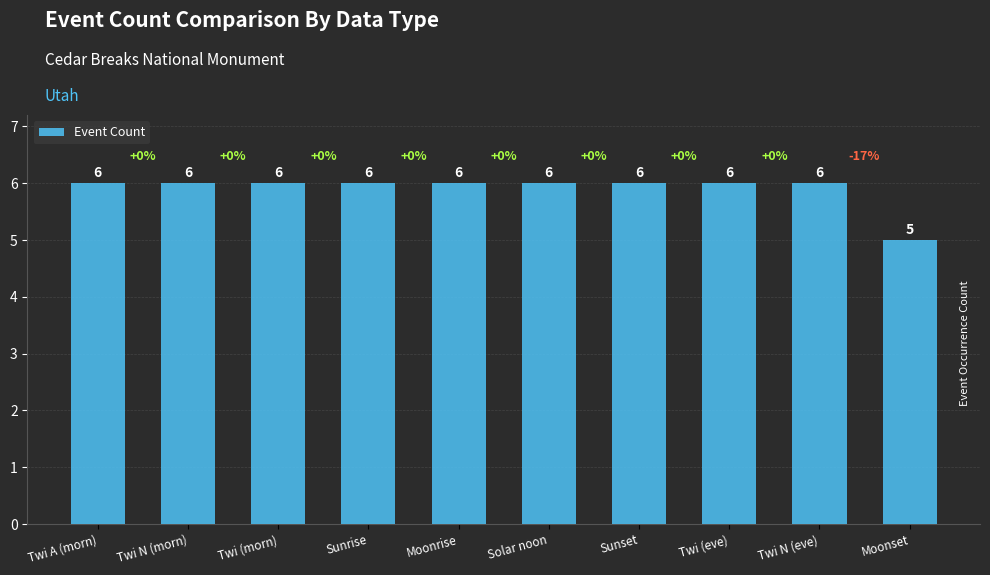

Where is the data nearest to the value 5?

Moonset